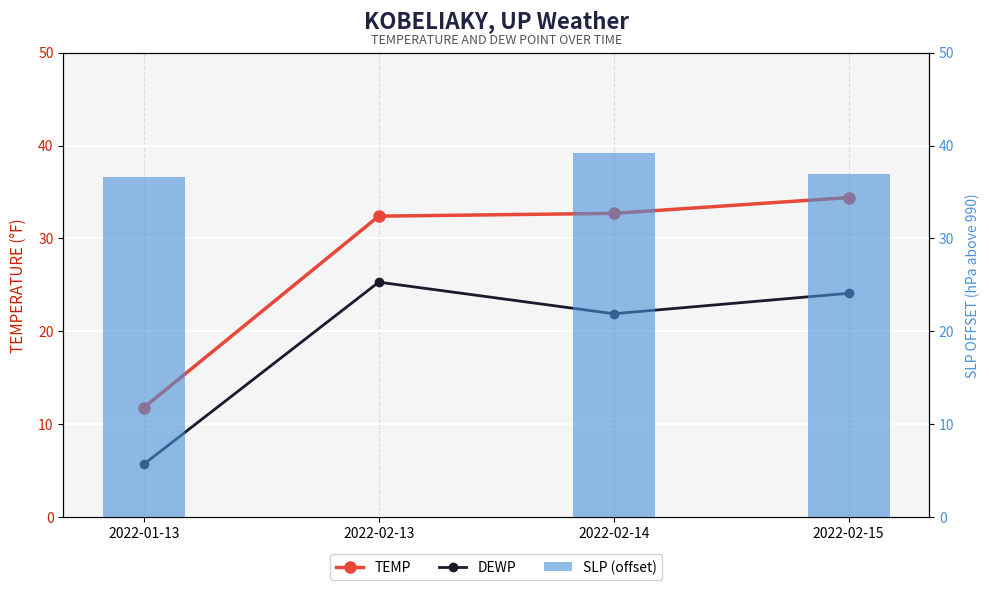

Read the TEMP value at 2022-01-13.

11.8